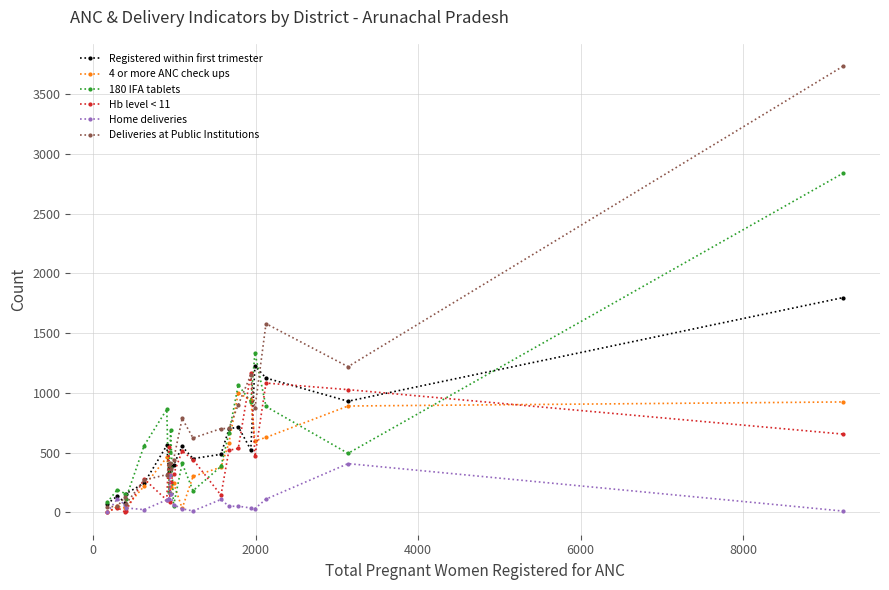

Which series has the largest range (max minus min)?

Deliveries at Public Institutions